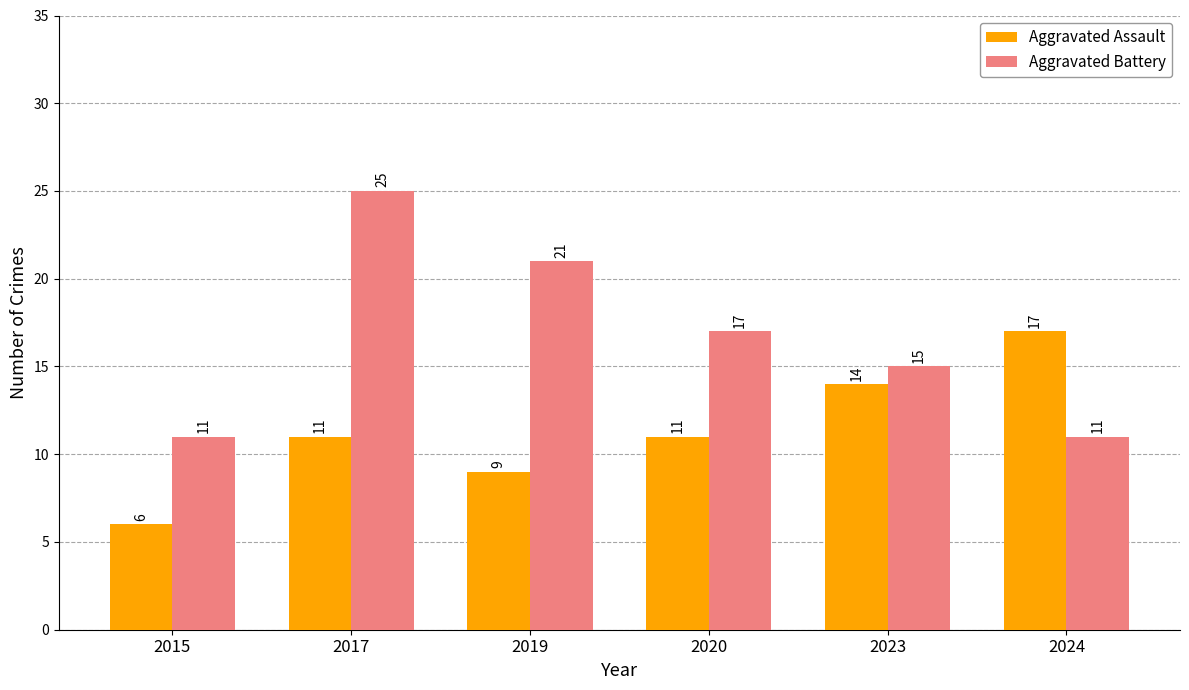

Rank the series at 2020 from lowest to highest value.

Aggravated Assault, Aggravated Battery